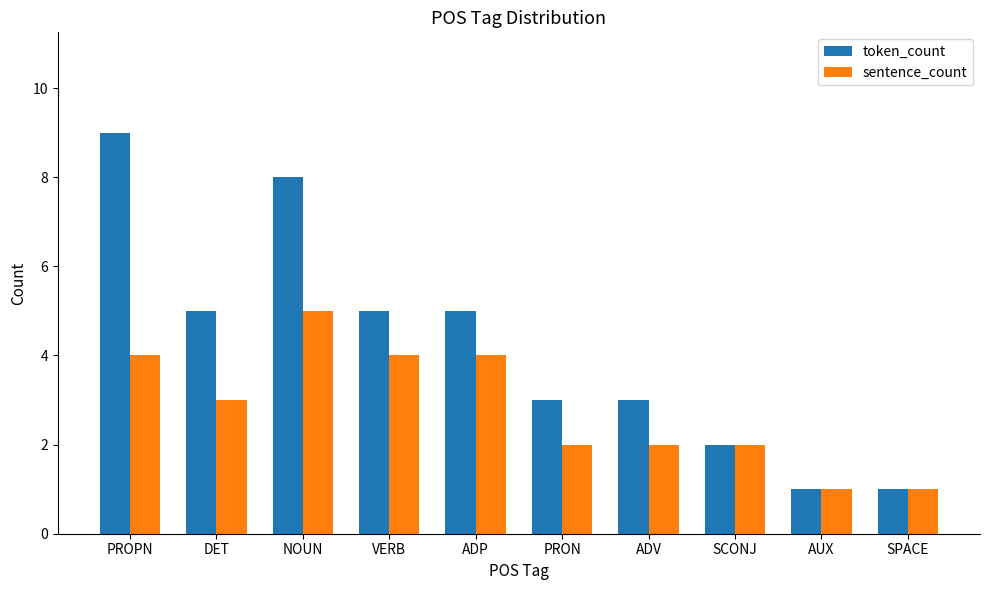

What is the minimum value for token_count?

1